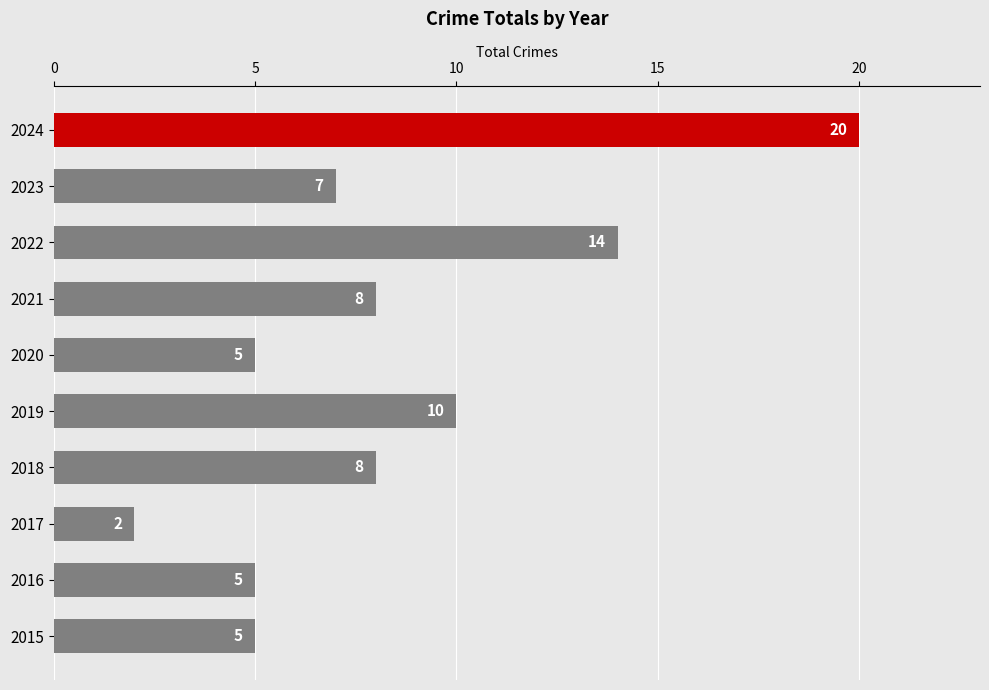

Which label corresponds to the largest value in the chart?

2024